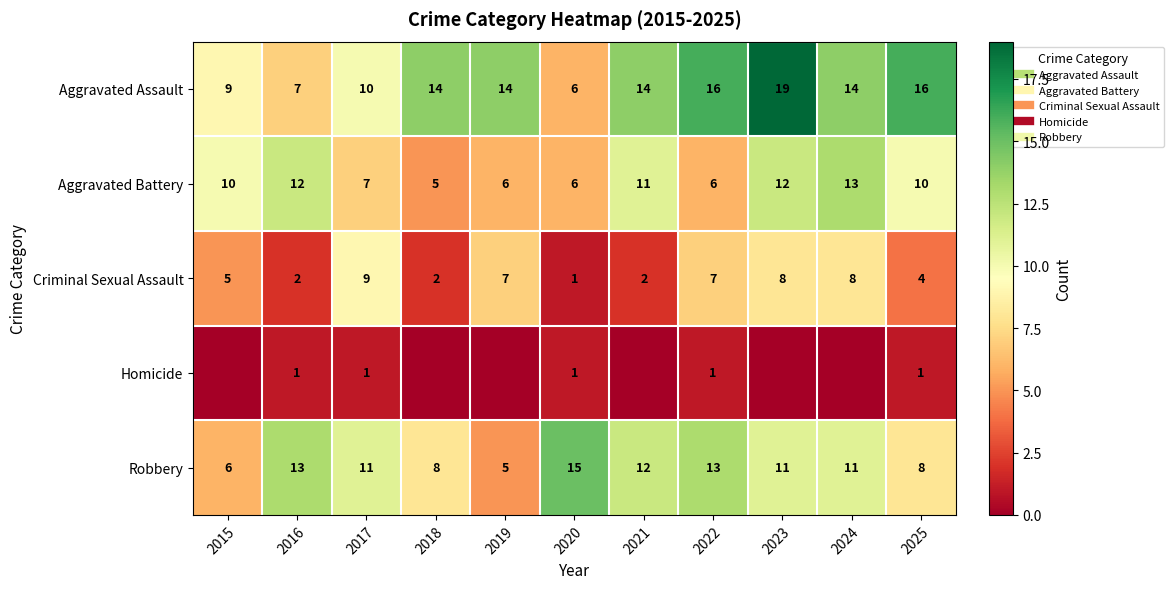

How many distinct data groups are displayed?

5